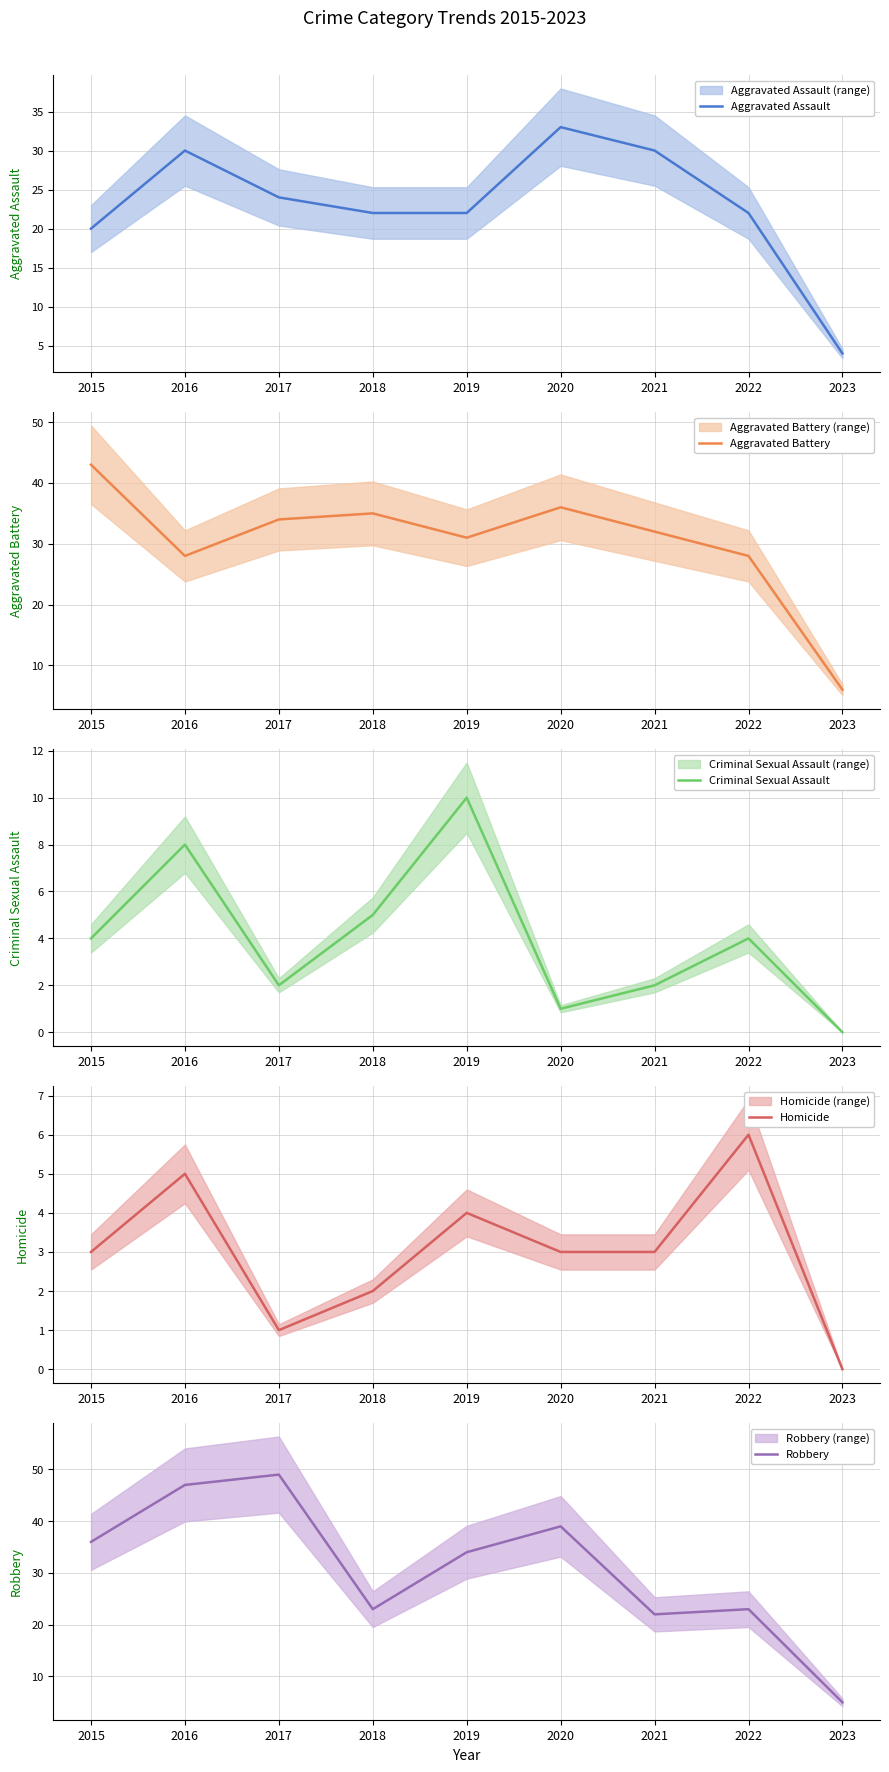

Does the chart have visible grid lines?

Yes